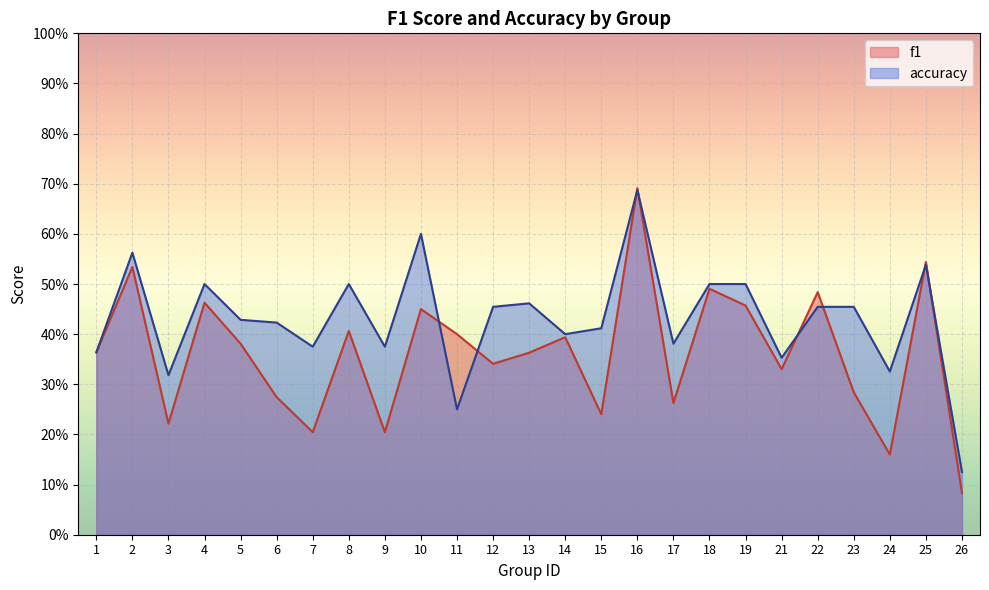

Reading right to left, what are all the values shown in this chart?

f1: 26=0.1	25=0.5	24=0.2	23=0.3	22=0.5	21=0.3	19=0.5	18=0.5	17=0.3	16=0.7	15=0.2	14=0.4	13=0.4	12=0.3	11=0.4	10=0.5	9=0.2	8=0.4	7=0.2	6=0.3	5=0.4	4=0.5	3=0.2	2=0.5	1=0.4
accuracy: 26=0.1	25=0.5	24=0.3	23=0.5	22=0.5	21=0.4	19=0.5	18=0.5	17=0.4	16=0.7	15=0.4	14=0.4	13=0.5	12=0.5	11=0.2	10=0.6	9=0.4	8=0.5	7=0.4	6=0.4	5=0.4	4=0.5	3=0.3	2=0.6	1=0.4